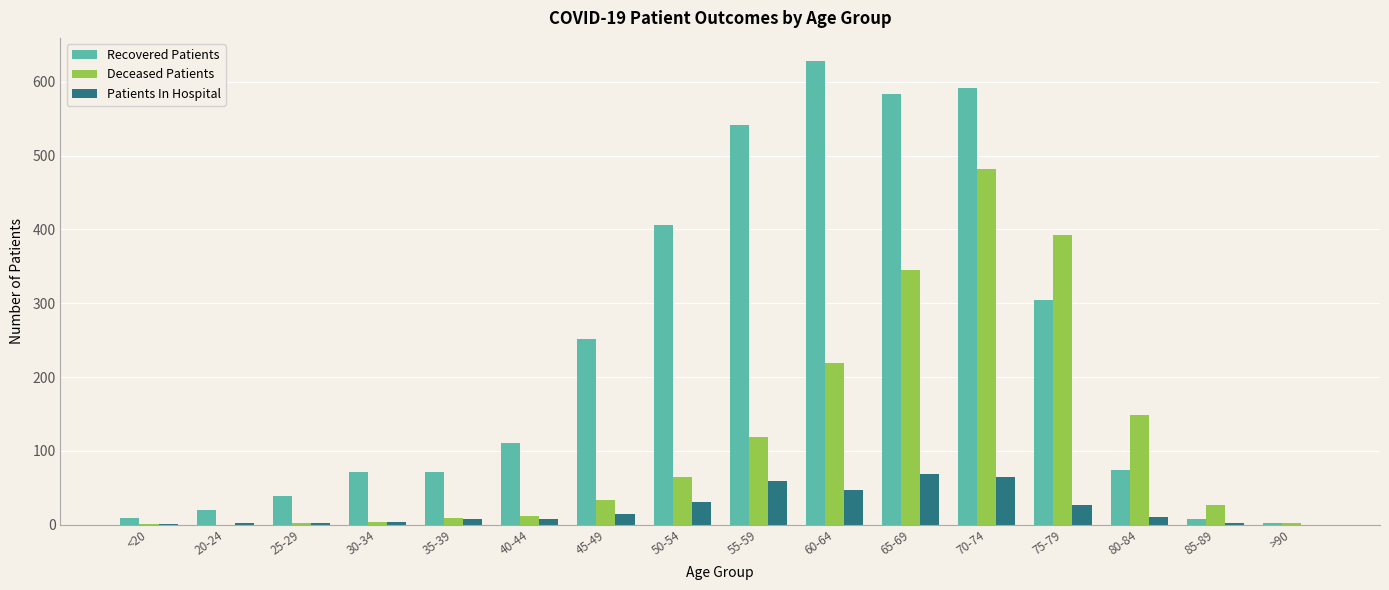

What is the sum of all Recovered Patients values?

3711